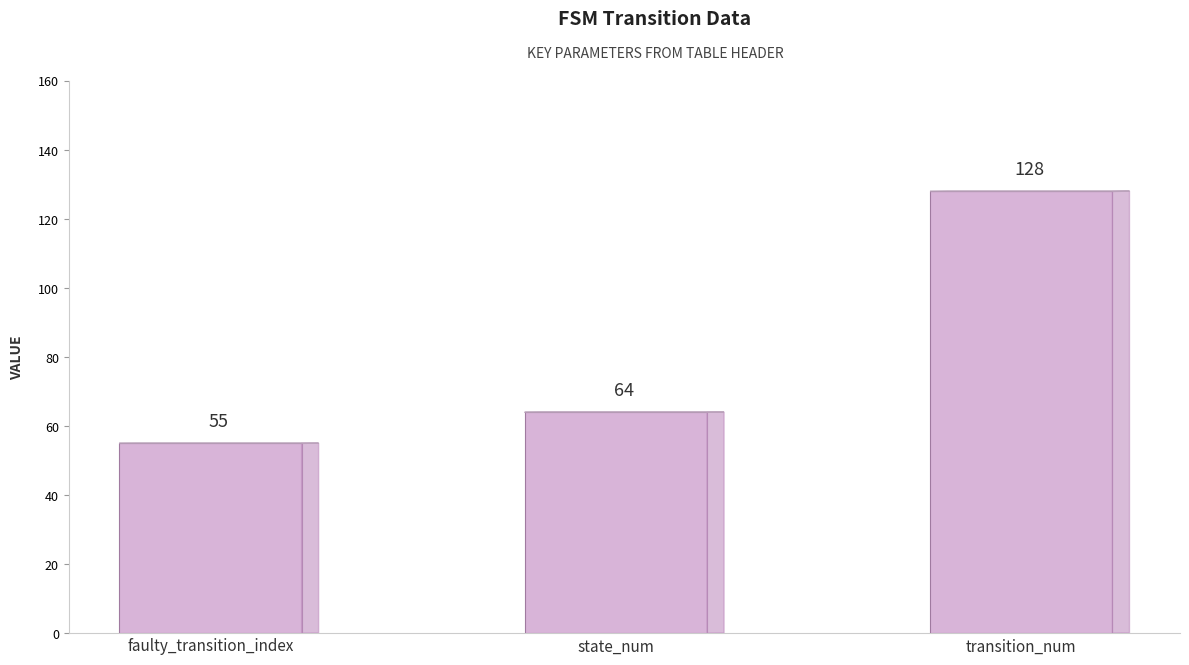

How many data points does each series have?

3